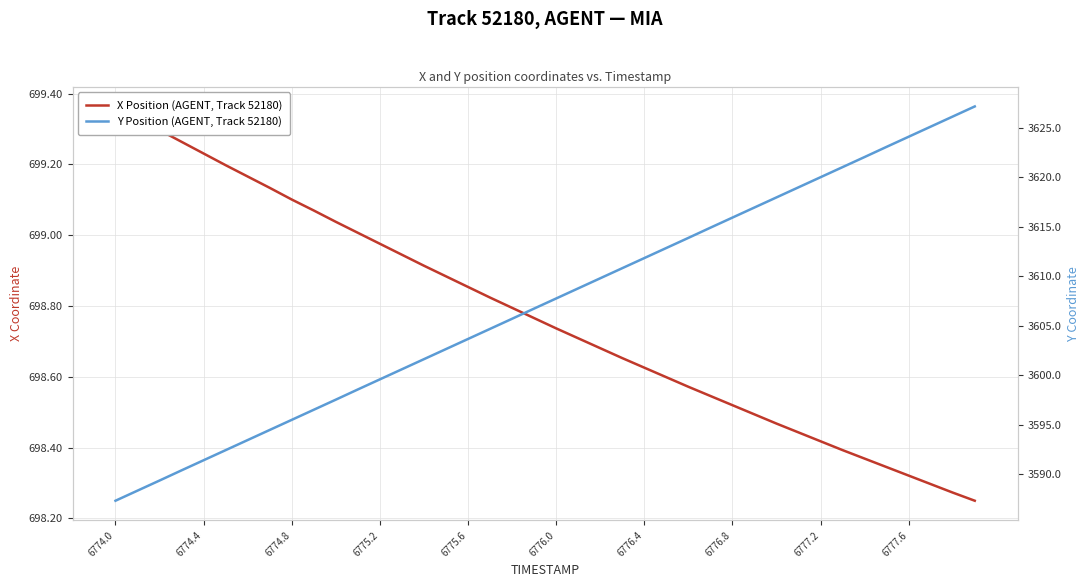

Is this an area chart (filled region under the line)?

No